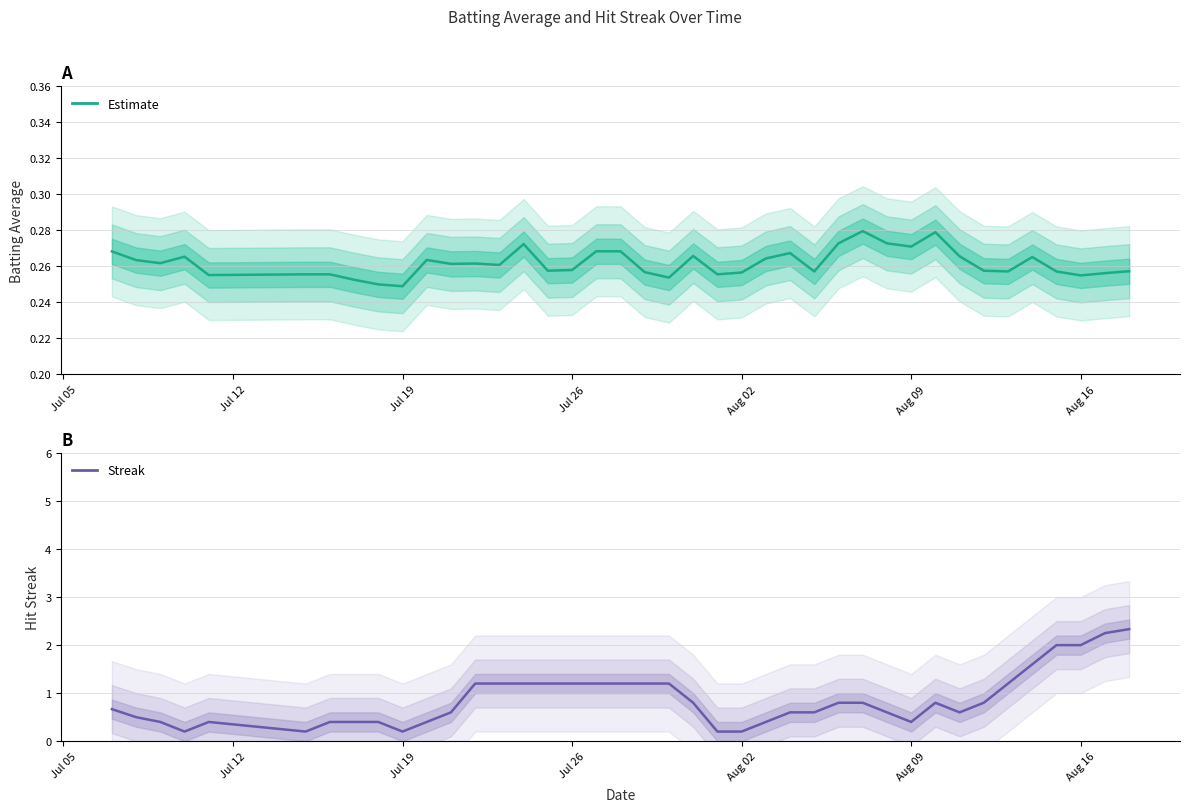

True or false: Batting Average1 and Streak intersect in this chart.

True